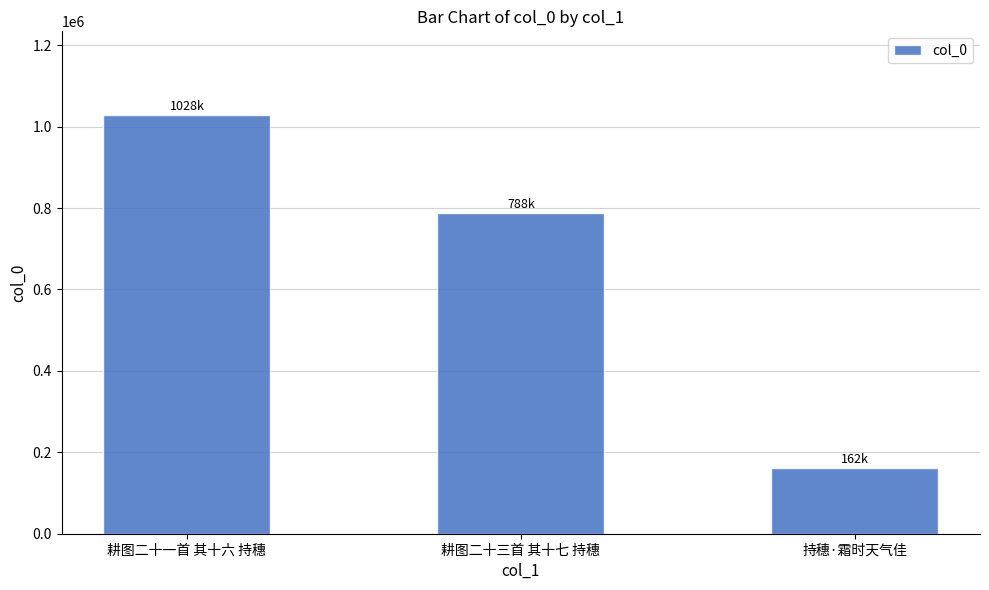

What position from the right is 耕图二十三首 其十七 持穗?

2